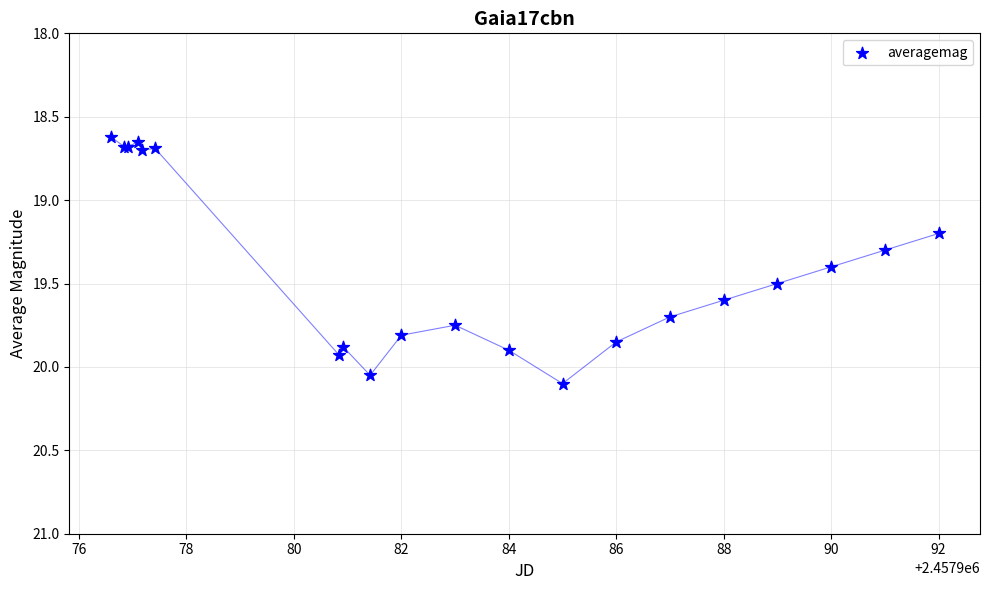

What Y value in the scatter plot is closest to 19?

19.2